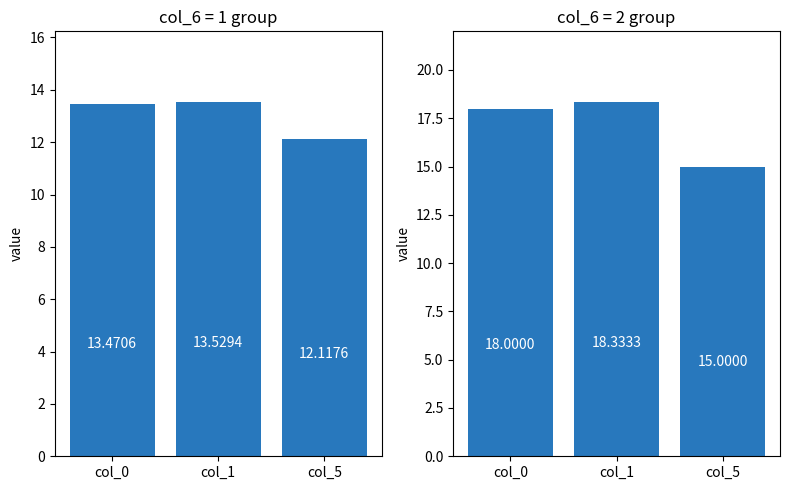

Where does the col_6=2 series first go above 18?

col_1